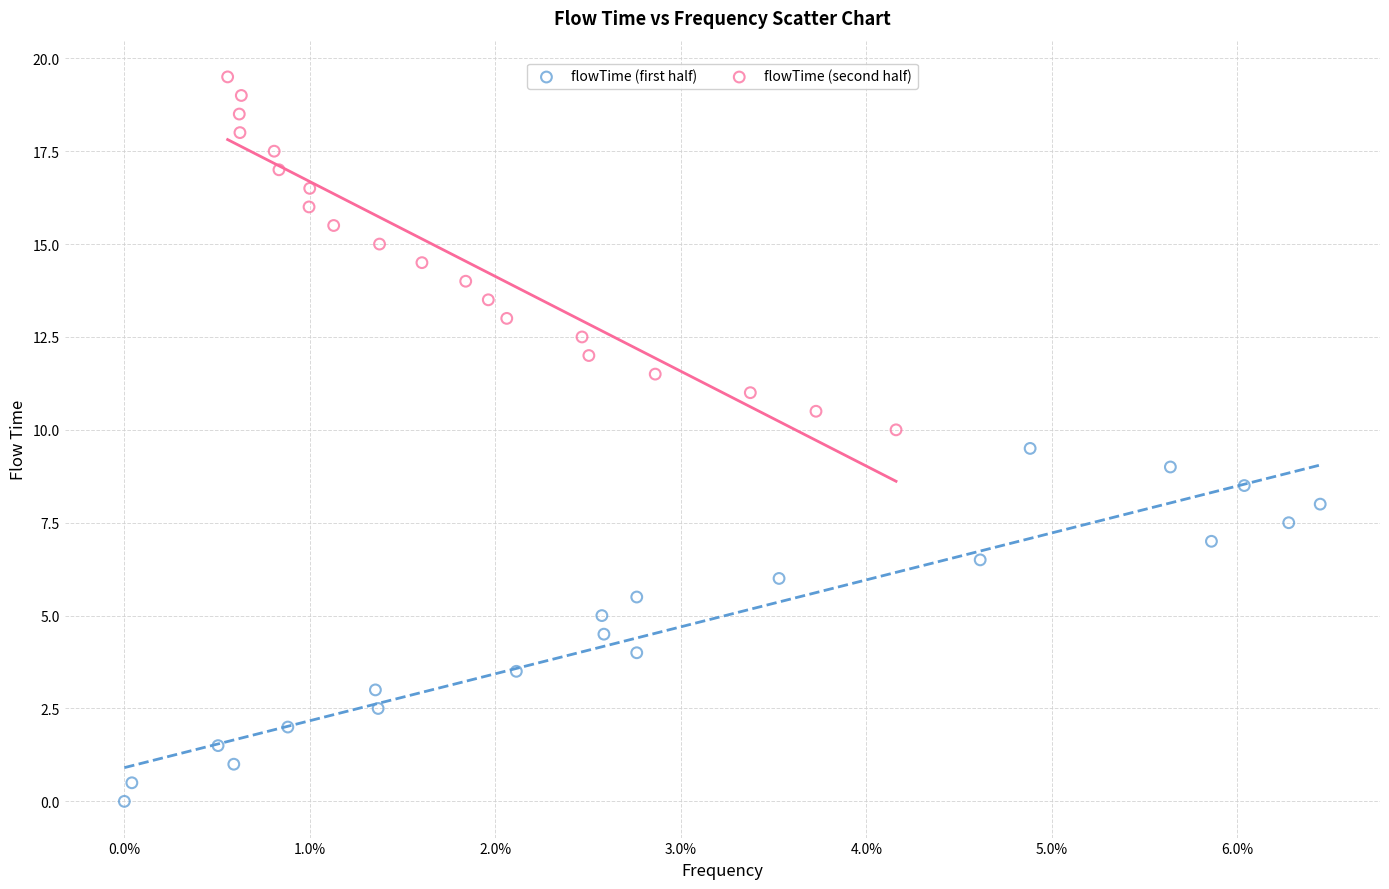

Which series contains the lowest Y value?

flowTime (first half)